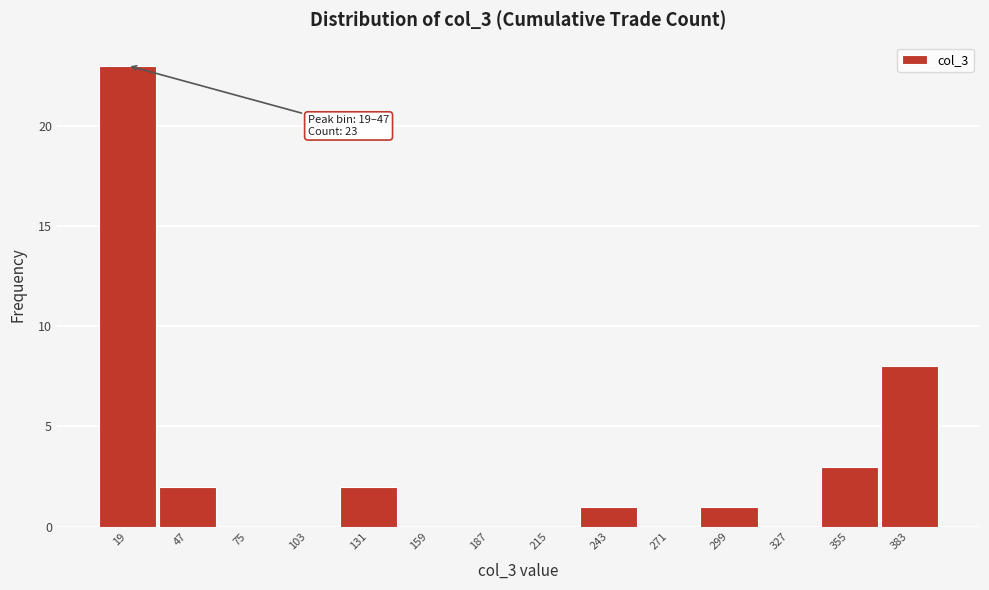

Reading left to right, transcribe all the data shown in this chart.

19=23	47=2	75=0	103=0	131=2	159=0	187=0	215=0	243=1	271=0	299=1	327=0	355=3	383=8